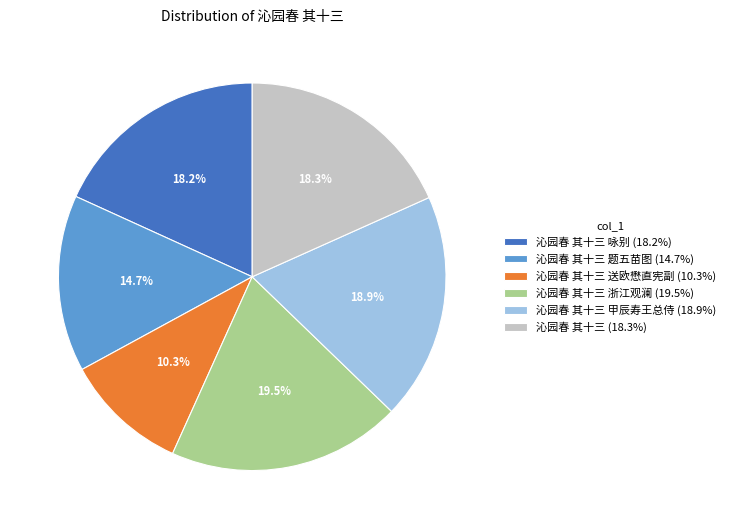

Which has a higher value, 沁园春 其十三 (18.3%) or 沁园春 其十三 送欧懋直宪副 (10.3%)?

沁园春 其十三 (18.3%)